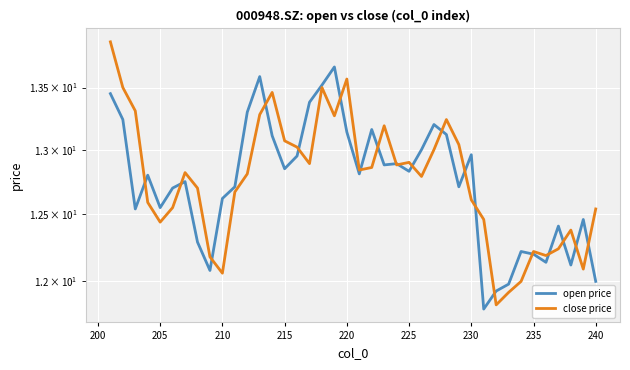

List the series in order of their overall mean, lowest first.

open price, close price